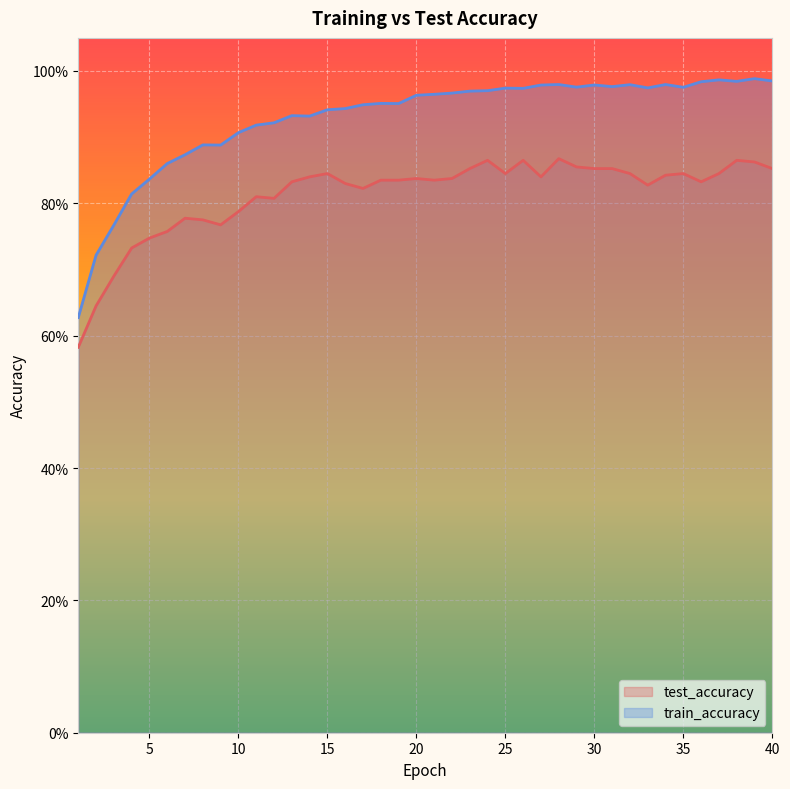

True or false: train_accuracy and test_accuracy intersect in this chart.

False